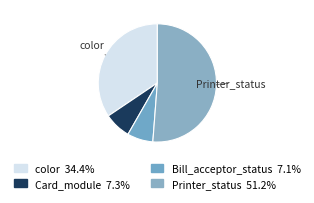

Count the number of slices in the pie.

4